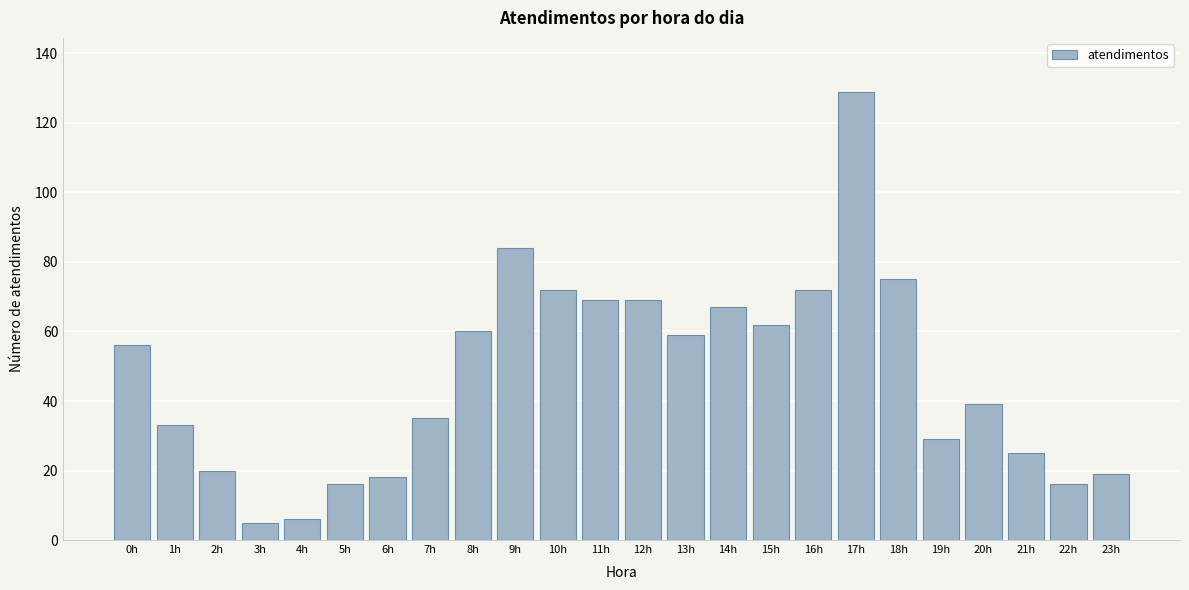

Reading right to left, extract all data points from this chart.

23h=19	22h=16	21h=25	20h=39	19h=29	18h=75	17h=129	16h=72	15h=62	14h=67	13h=59	12h=69	11h=69	10h=72	9h=84	8h=60	7h=35	6h=18	5h=16	4h=6	3h=5	2h=20	1h=33	0h=56